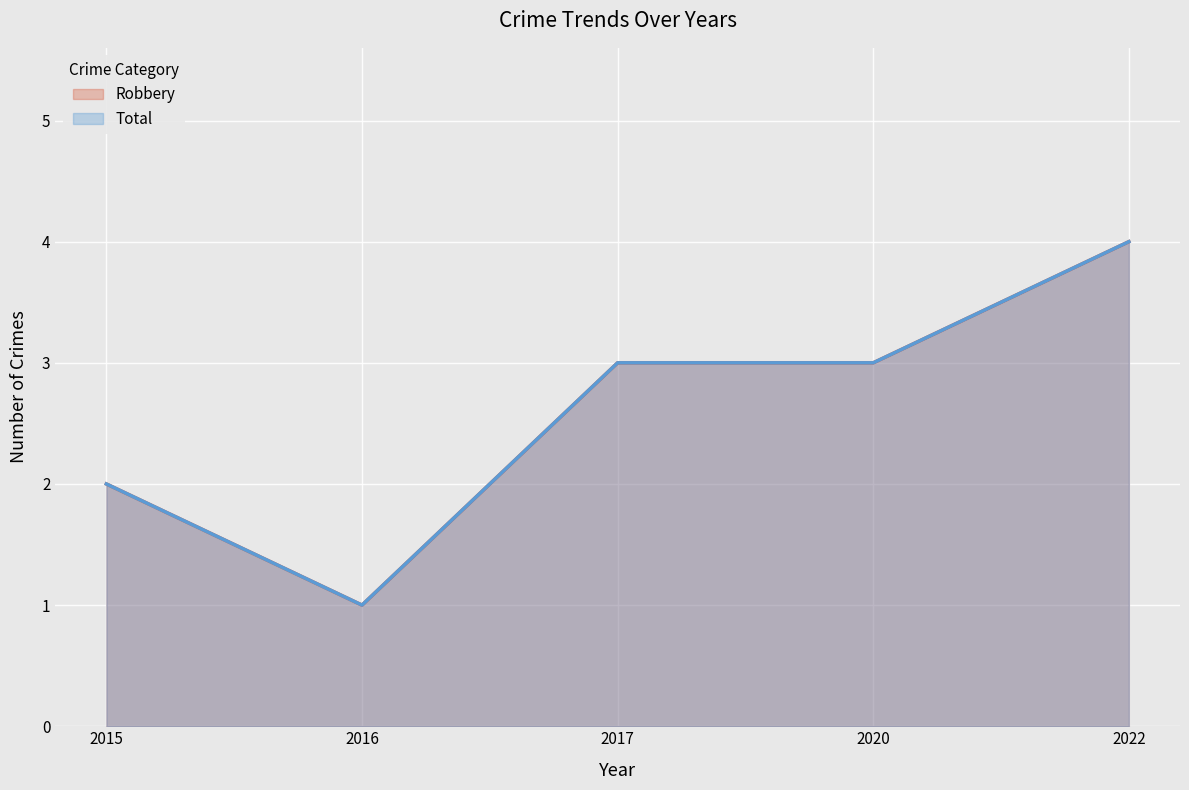

Rank the series by their maximum value, from highest to lowest.

Robbery, Total